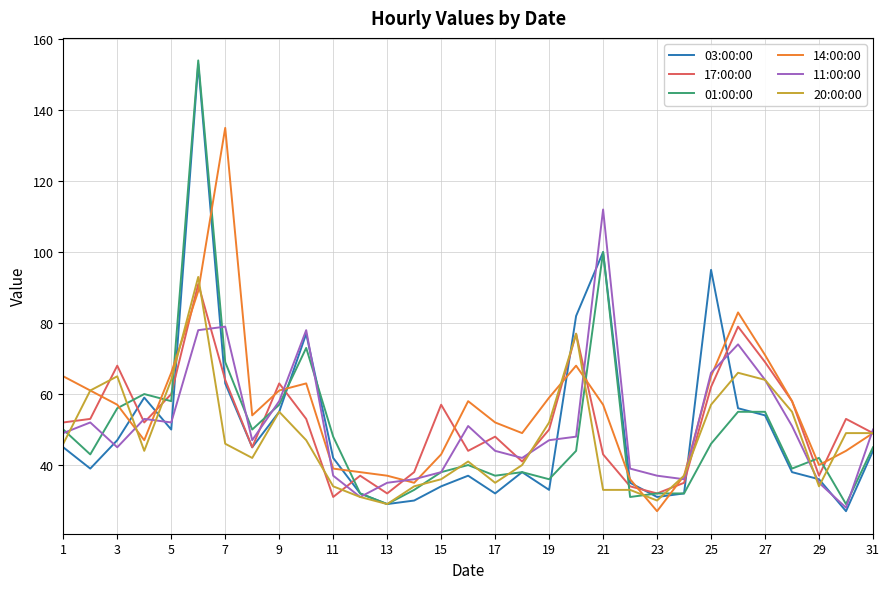

What is the greatest value displayed?

154